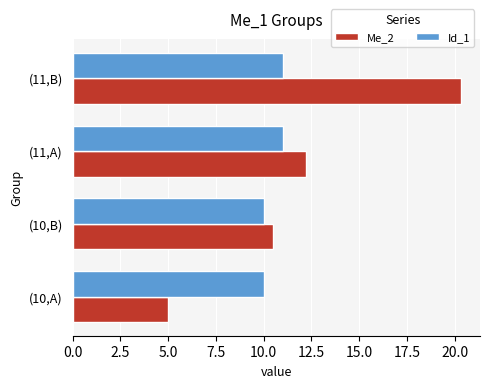

At how many categories does at least one series exceed 7?

4